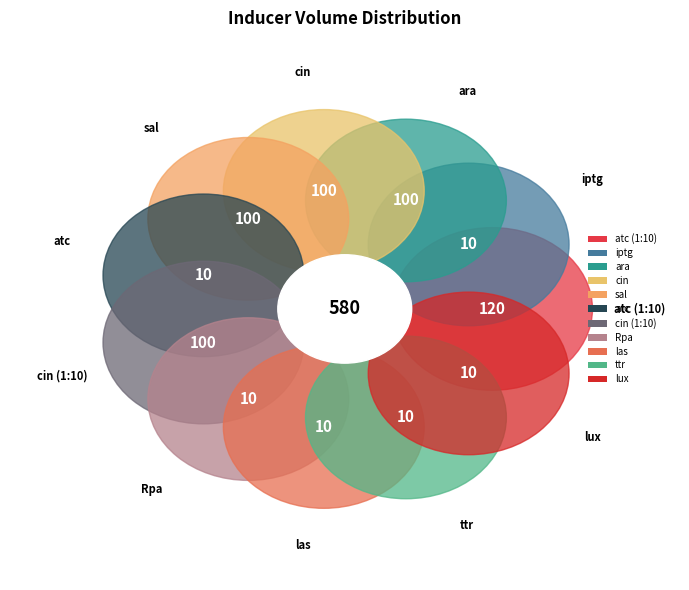

To the nearest percent, what is the average slice percentage?

9%